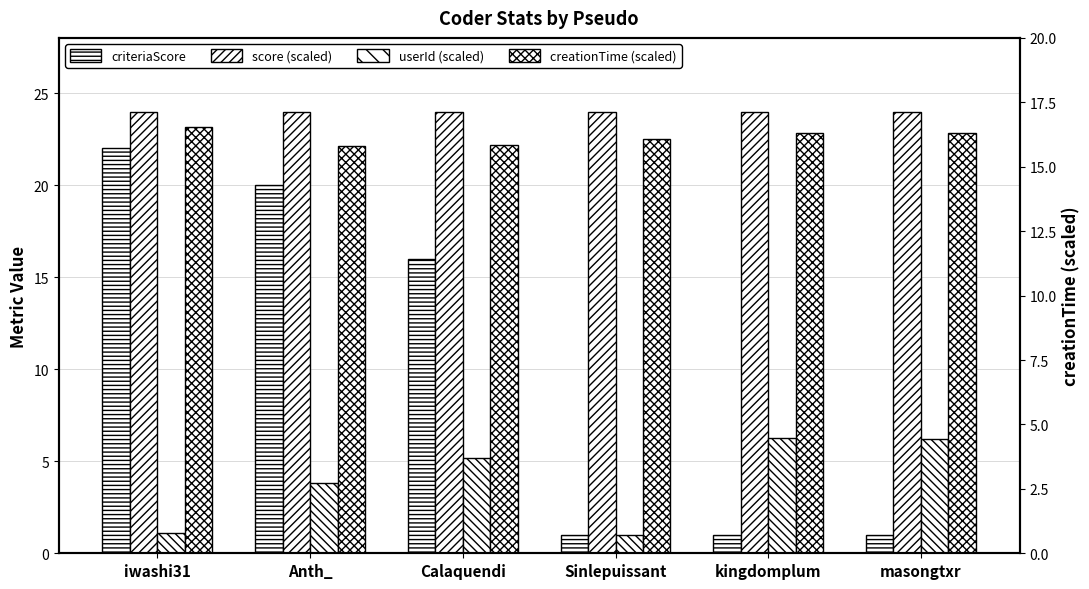

Count the number of categories in the chart.

6